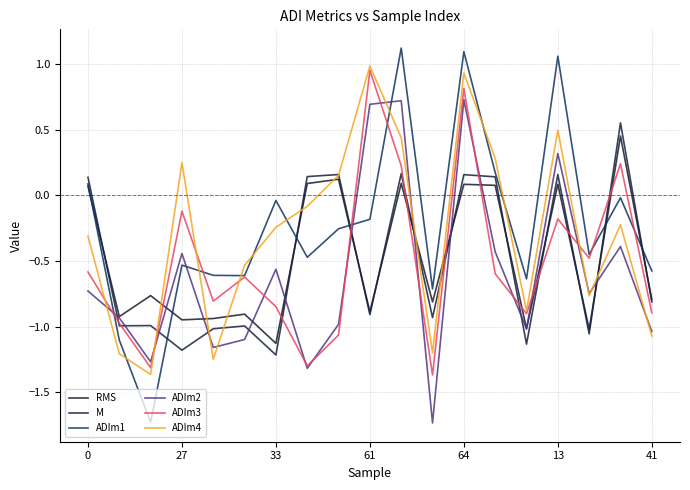

Which category has the lowest value across all series?

11